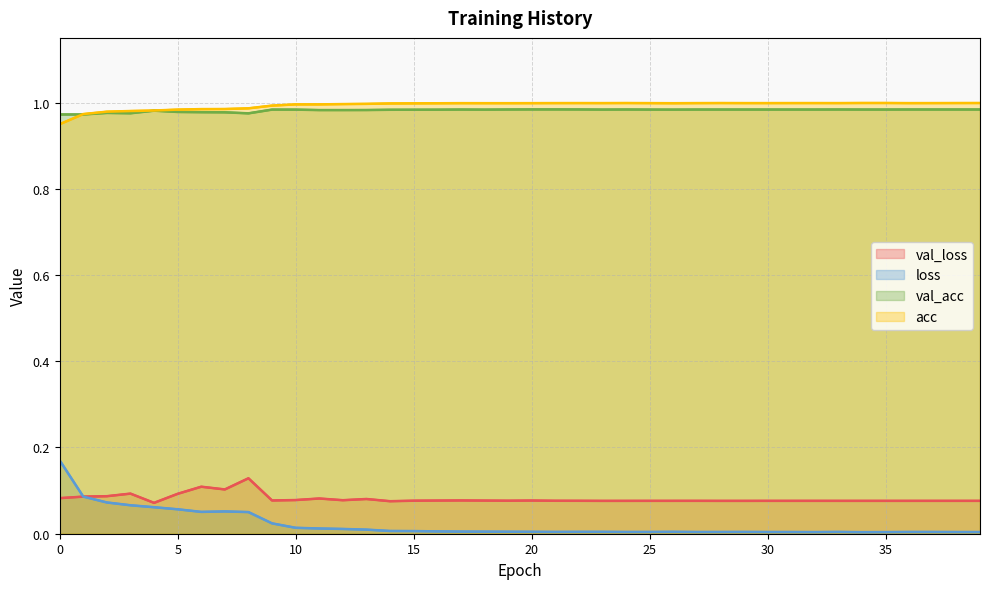

True or false: val_loss and val_acc intersect in this chart.

False